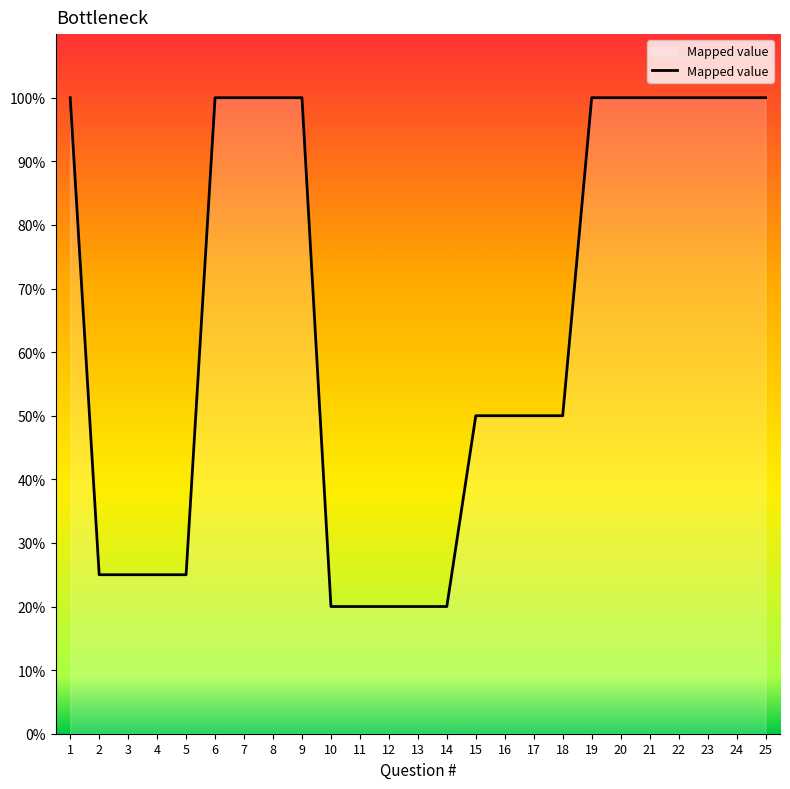

Which has a higher value, 21 or 22?

21